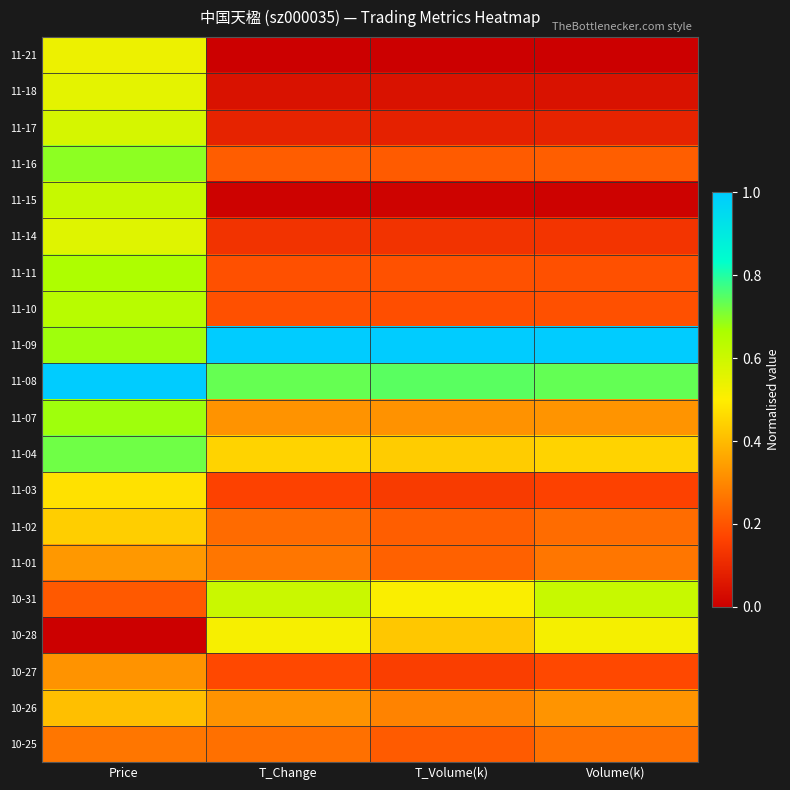

List the series in order of their peak value, lowest first.

10-25, 10-27, 11-01, 10-26, 11-02, 11-03, 10-28, 11-21, 11-18, 11-14, 11-17, 10-31, 11-15, 11-10, 11-11, 11-07, 11-16, 11-04, 11-08, 11-09